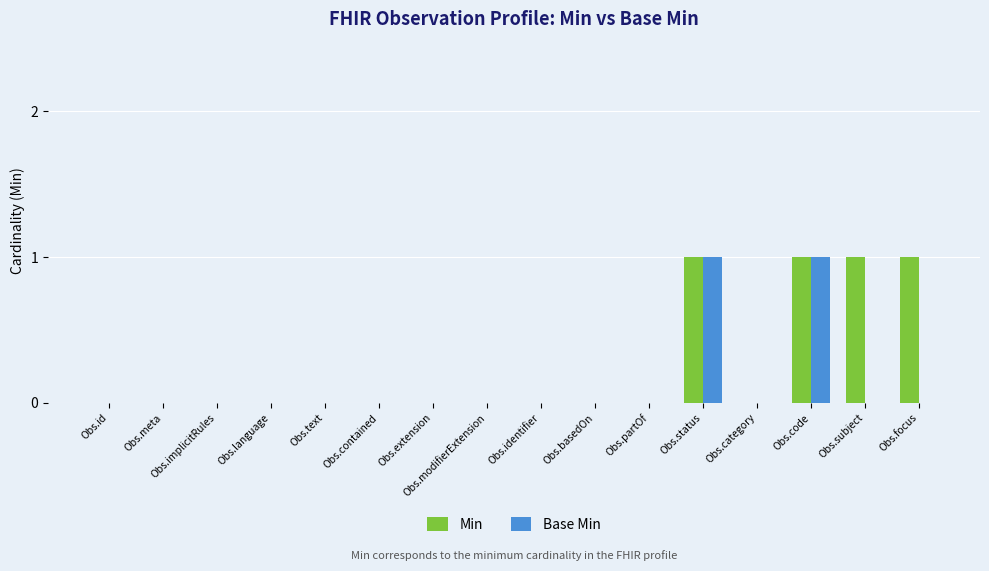

True or false: Min has a value of 0 at Obs.extension.

True